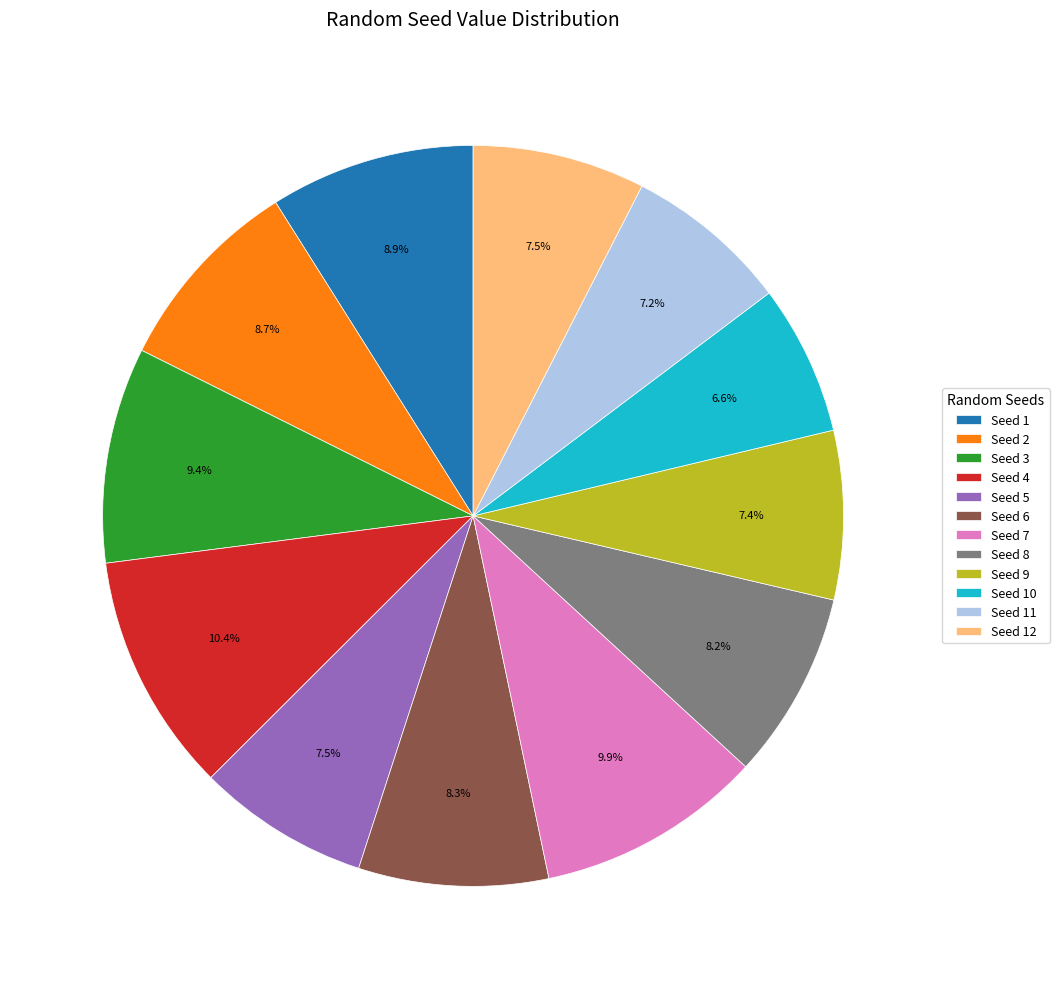

Which has a higher value, Seed 10 or Seed 3?

Seed 3